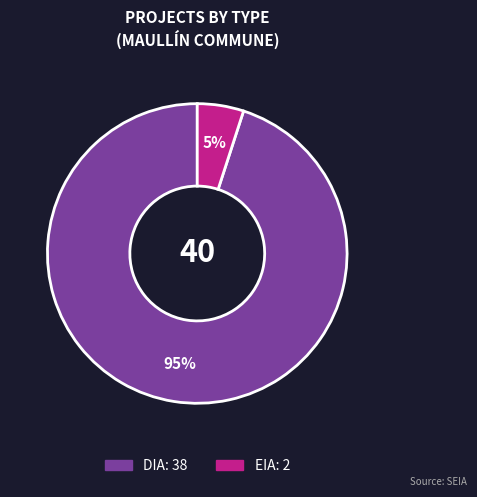

To the nearest percent, what portion does DIA represent?

95%